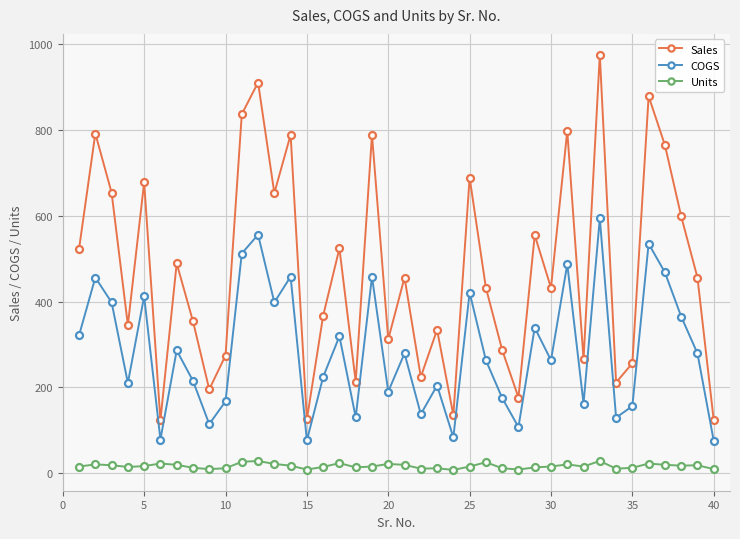

True or false: Sales and COGS cross at least once.

False